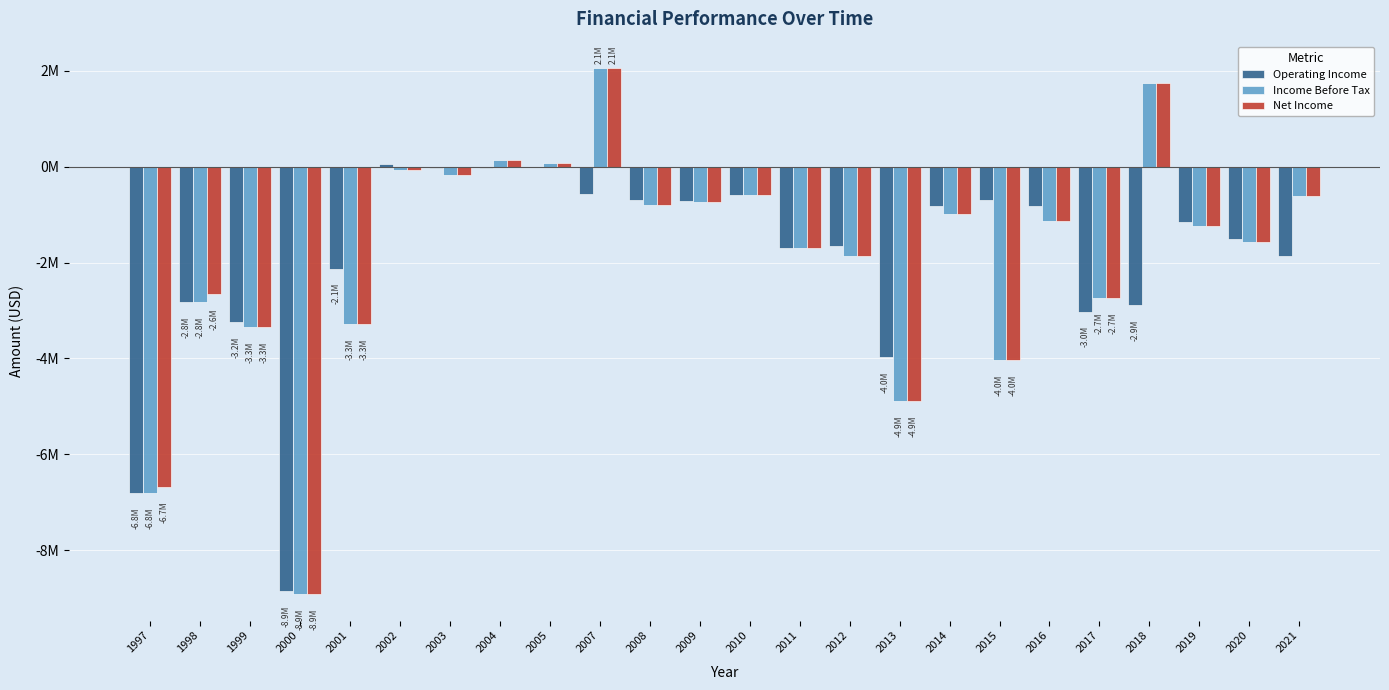

Where is Operating Income nearest to the value -4400818?

2013